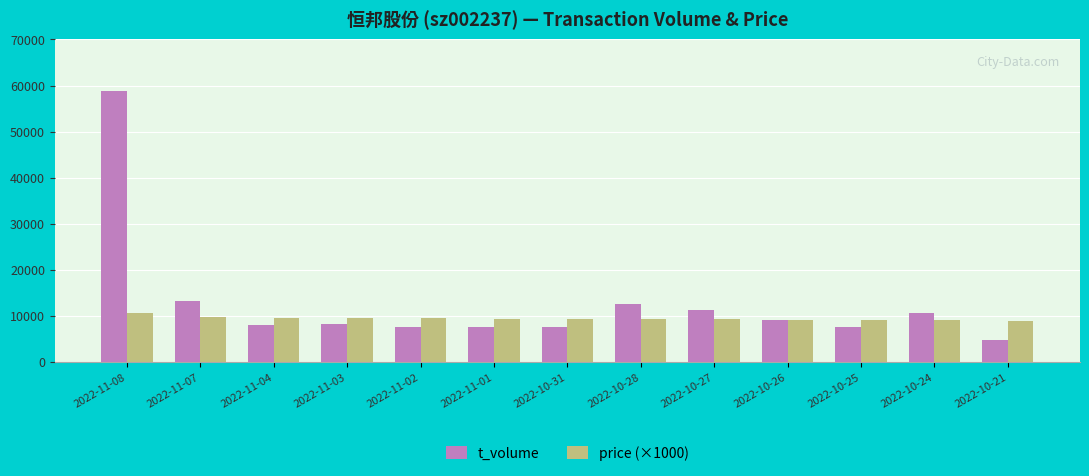

True or false: t_volume has a value of 4669 at 2022-11-03.

False